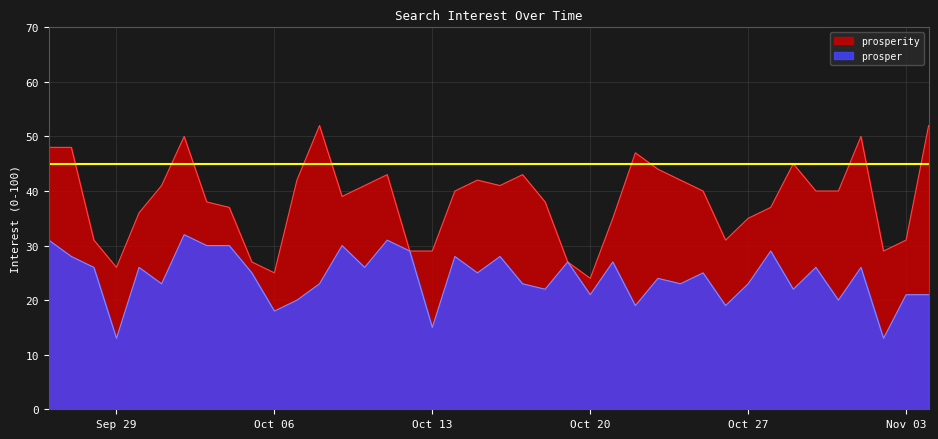

Is it true that prosper equals 21 at Oct 20?

True